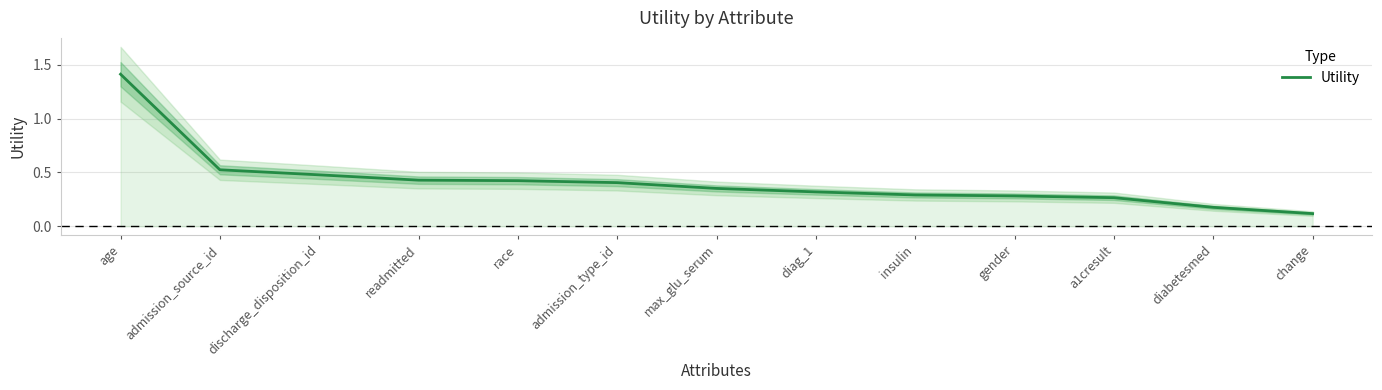

Is this an area chart (filled region under the line)?

No